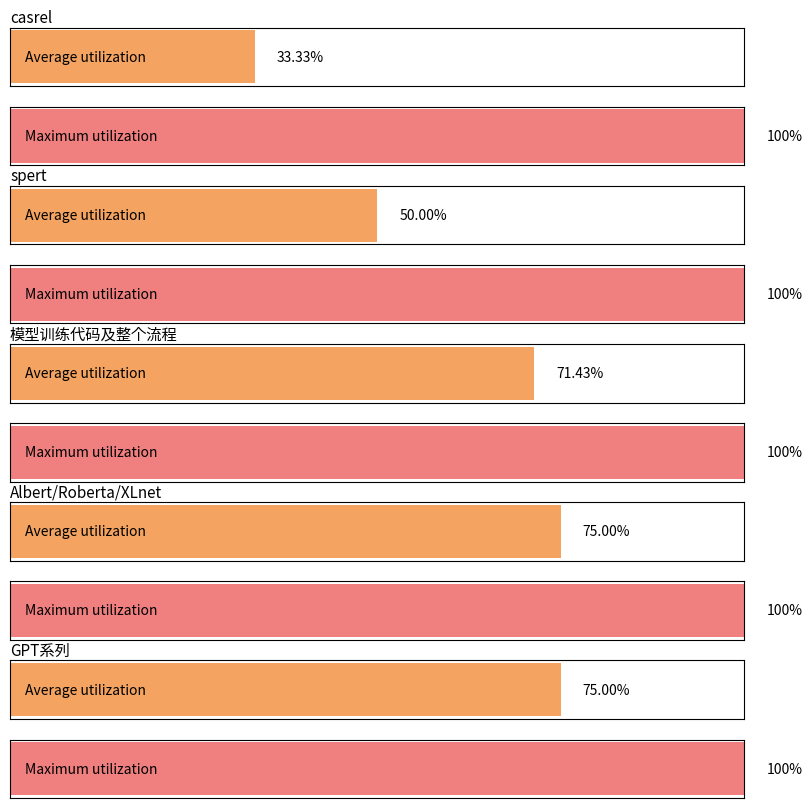

How many values in the Albert_Roberta_XLnet series exceed 6?

2